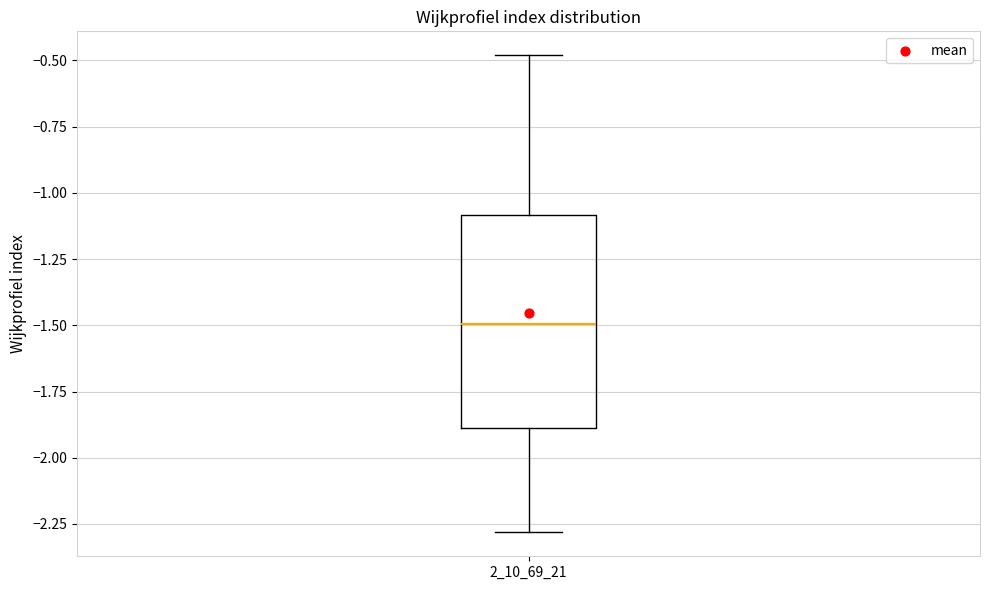

Where does the median line of the box at x = 2_10_69_21 sit on the y-axis? The values are not printed on the chart, so give them approximately, as read against the axis.

-1.5